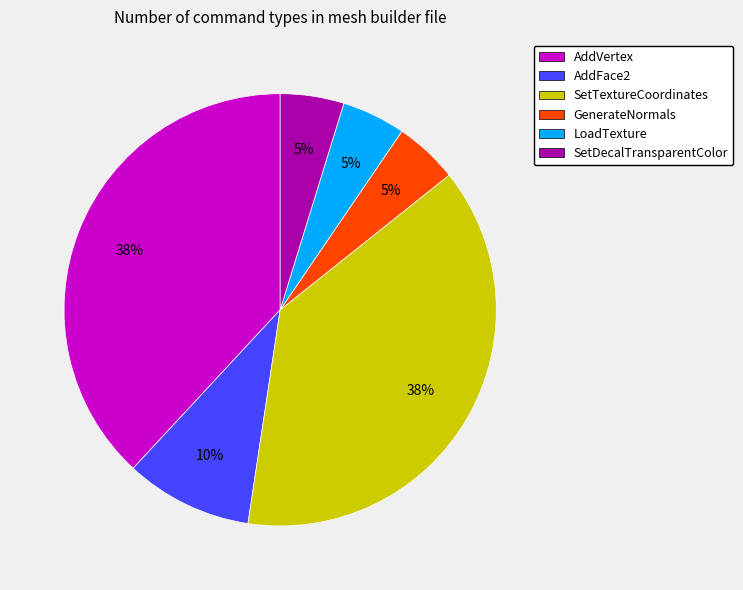

How many slices are in this pie chart?

6